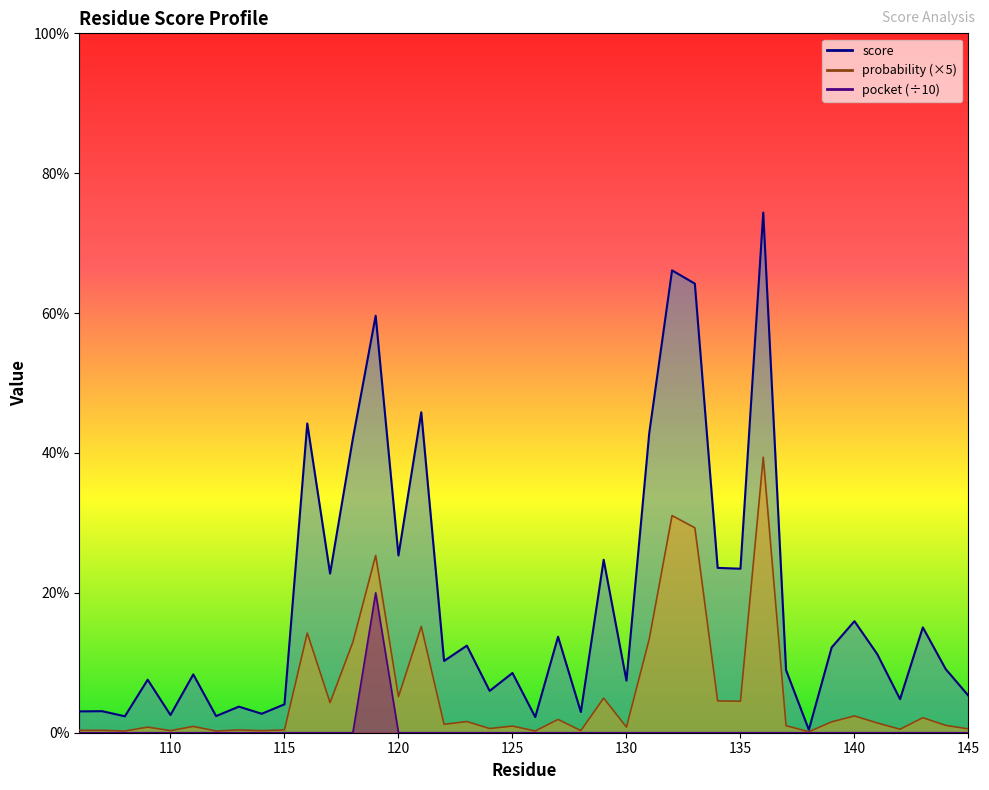

What is the maximum value shown in the chart?

0.7